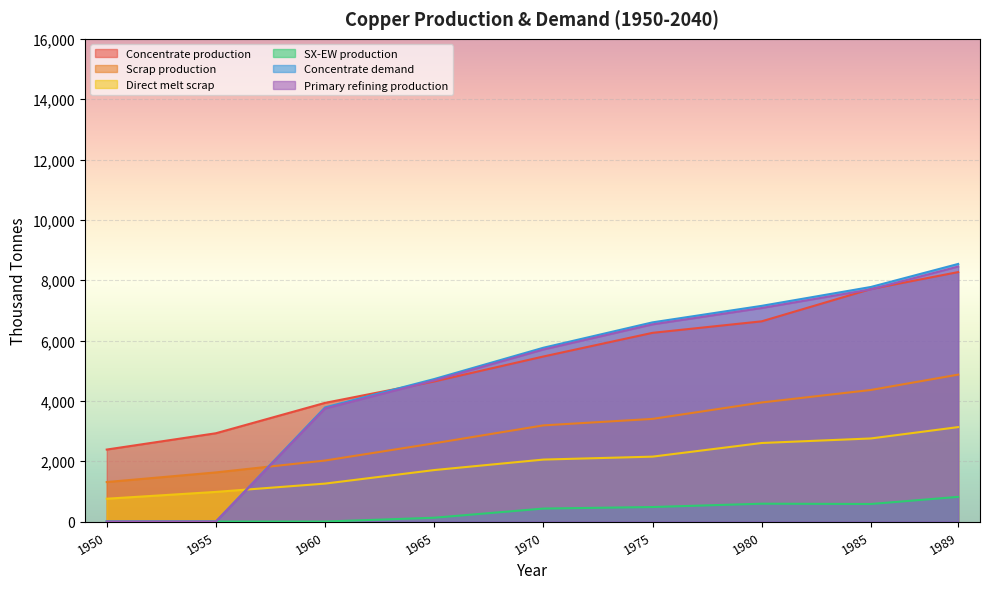

Which series has the largest total across all categories?

Concentrate production